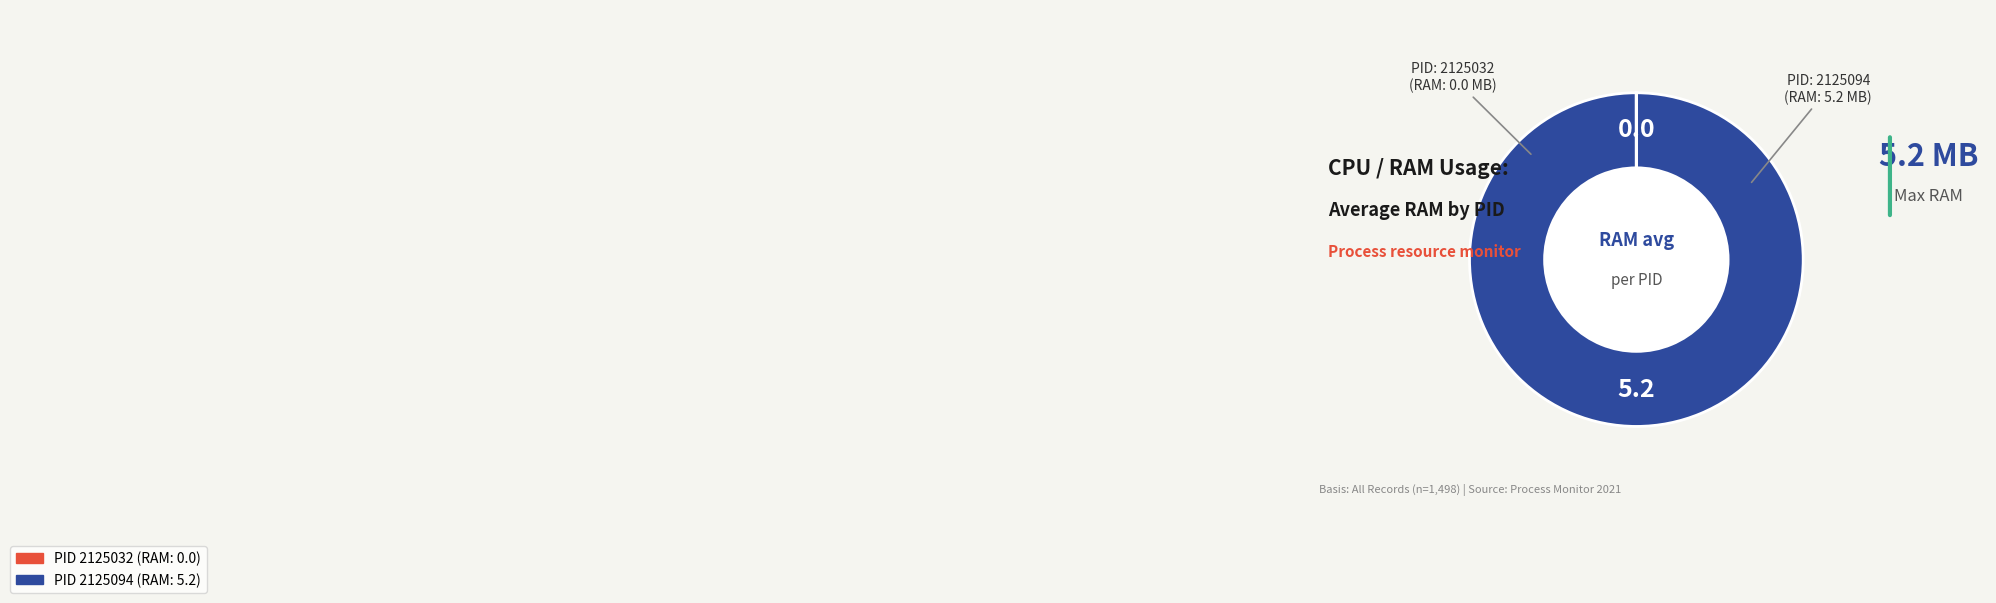

Is there a majority slice in this chart?

Yes